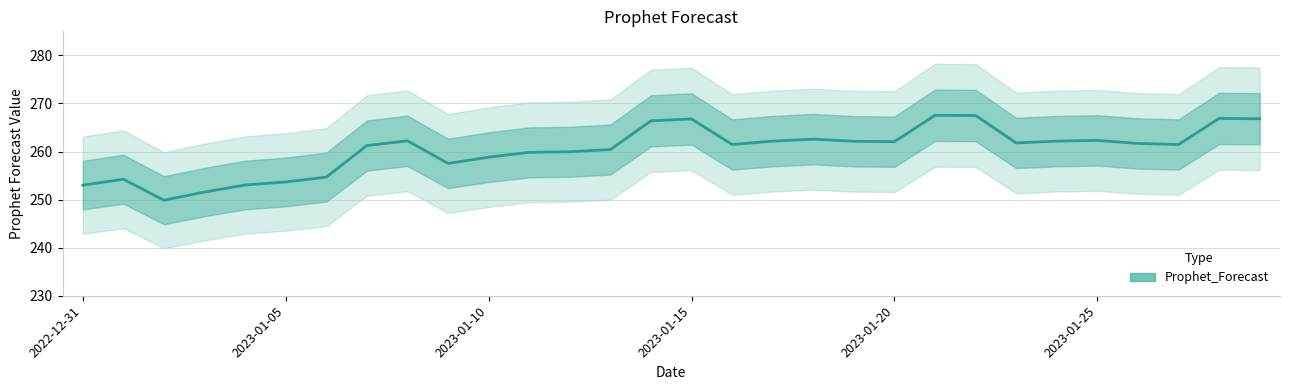

What is the value of the 6th point from the left?

253.7